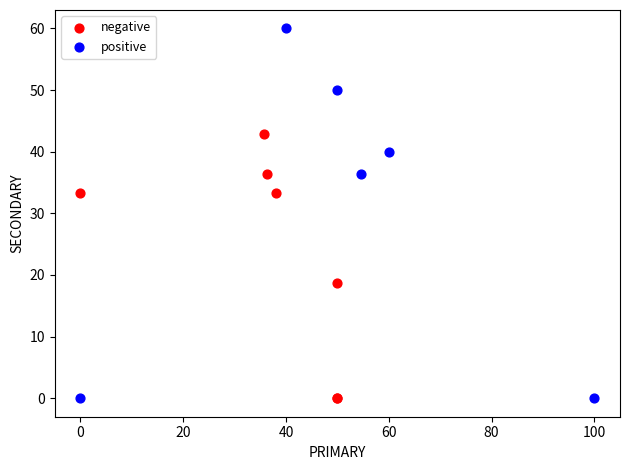

Which series has the largest Y range (max minus min)?

positive